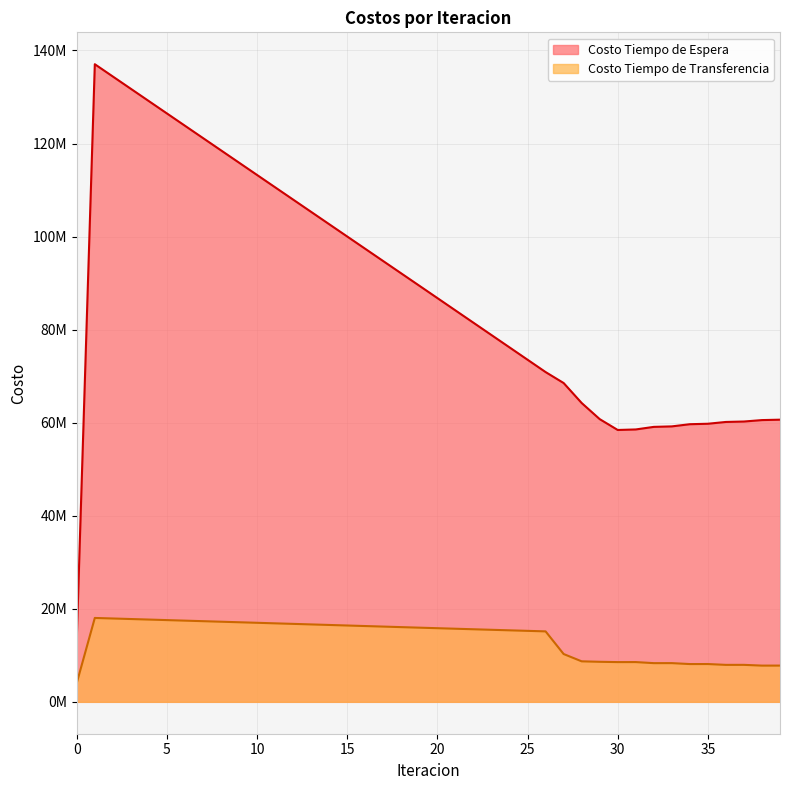

Is it true that Costo Tiempo de Transferencia equals 8541769.1 at 30?

True